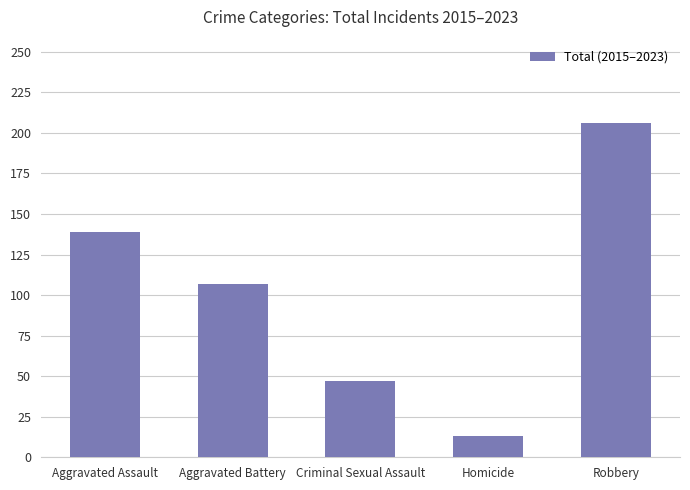

Reading left to right, extract all data points from this chart.

139	107	47	13	206